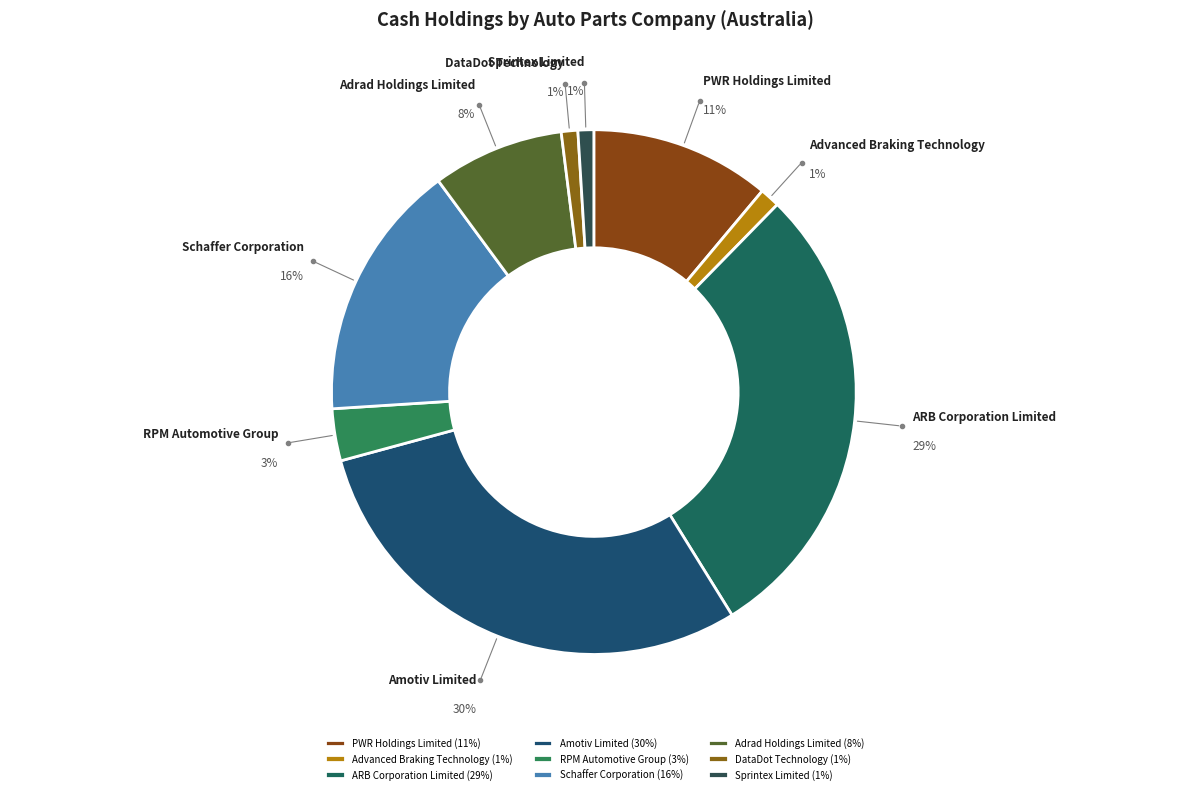

Which slice is the smallest?

Sprintex Limited